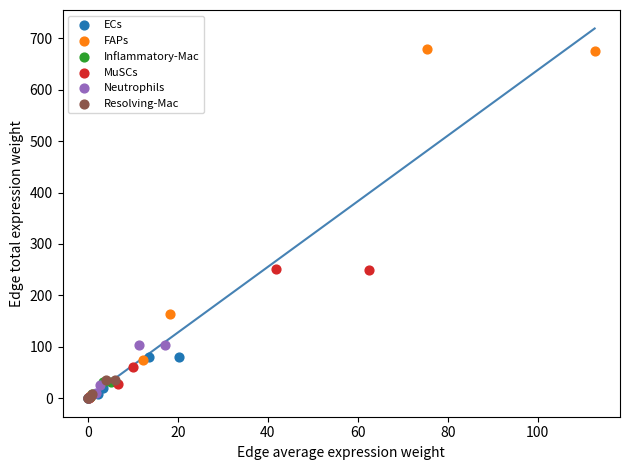

Which series contains the highest Y value?

FAPs